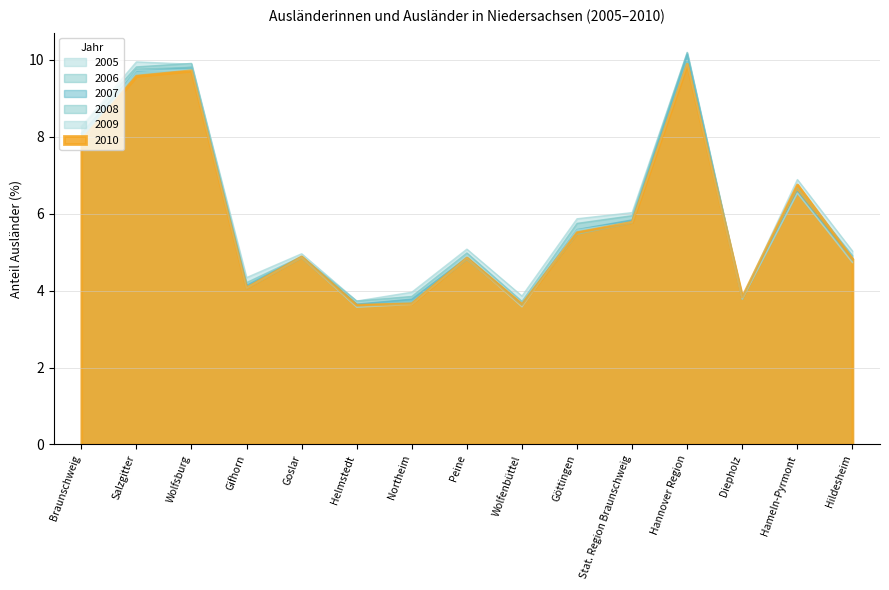

What is the average value of the 2010 series?

5.9